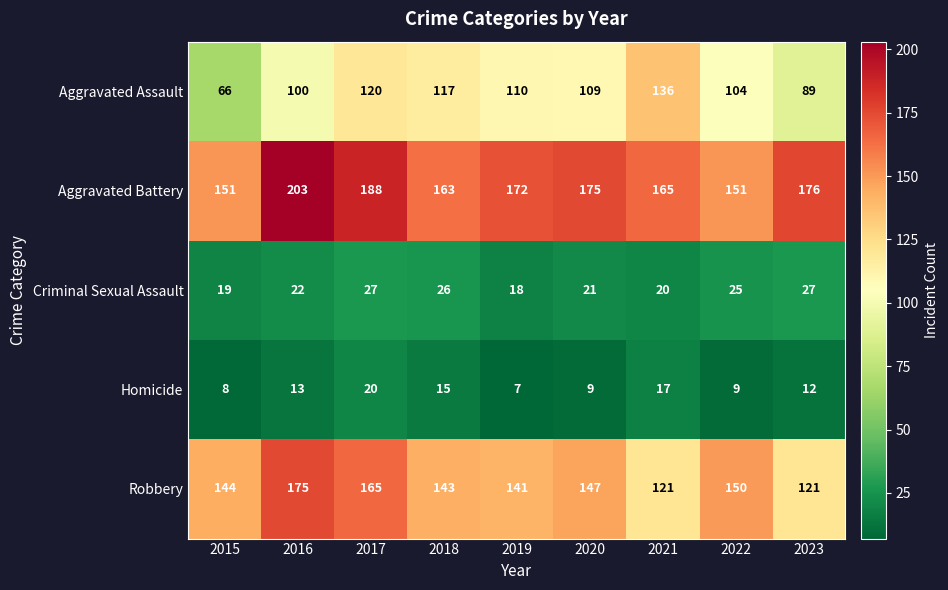

Which series has the largest total across all categories?

Aggravated Battery